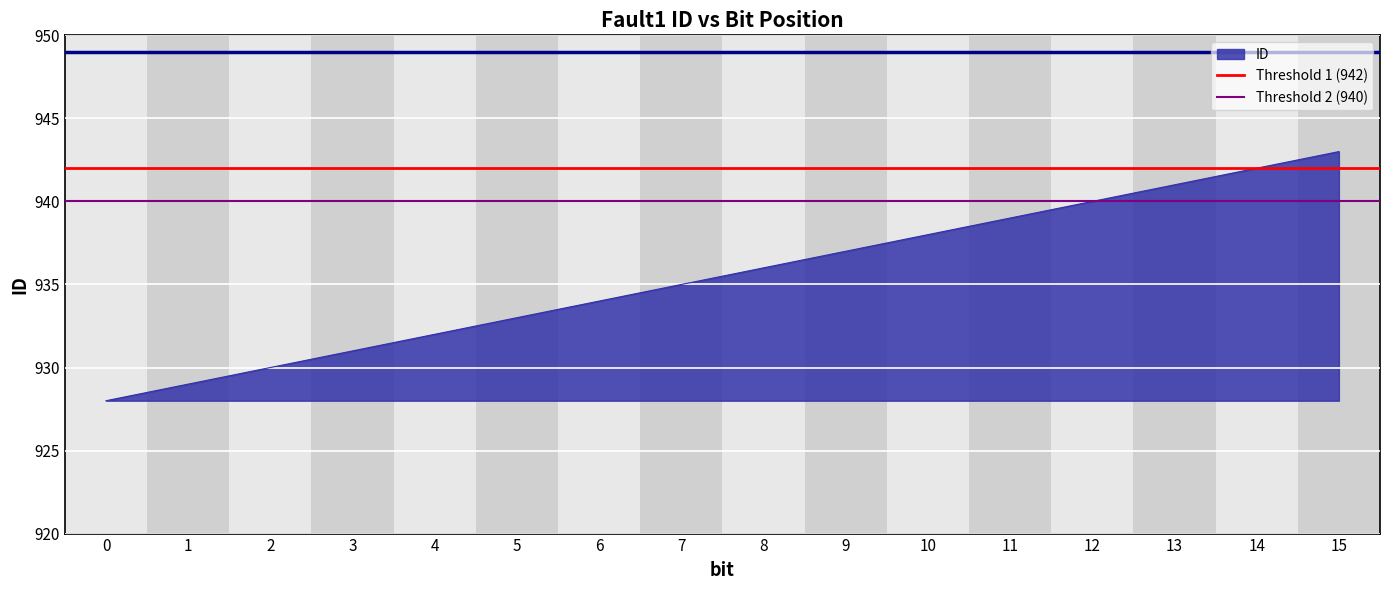

At which label does ID reach its peak?

15